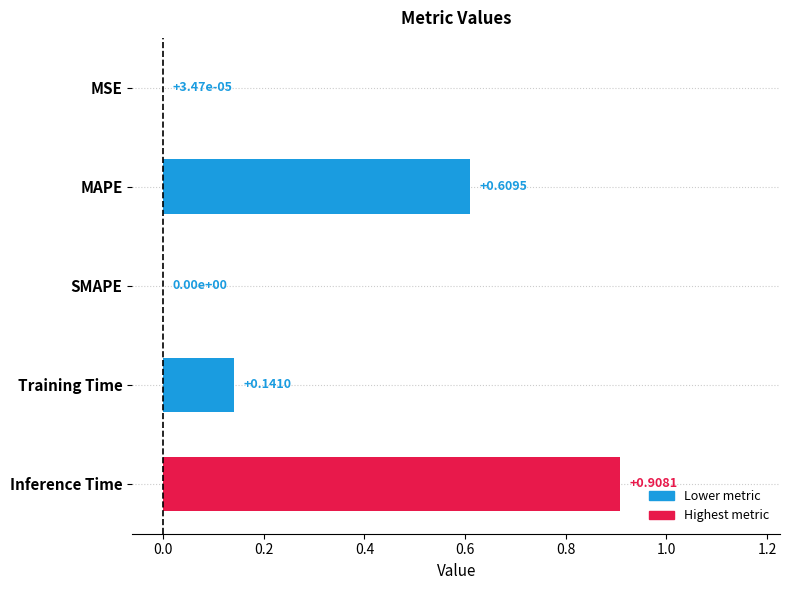

Which has a higher value, Inference Time or MSE?

Inference Time